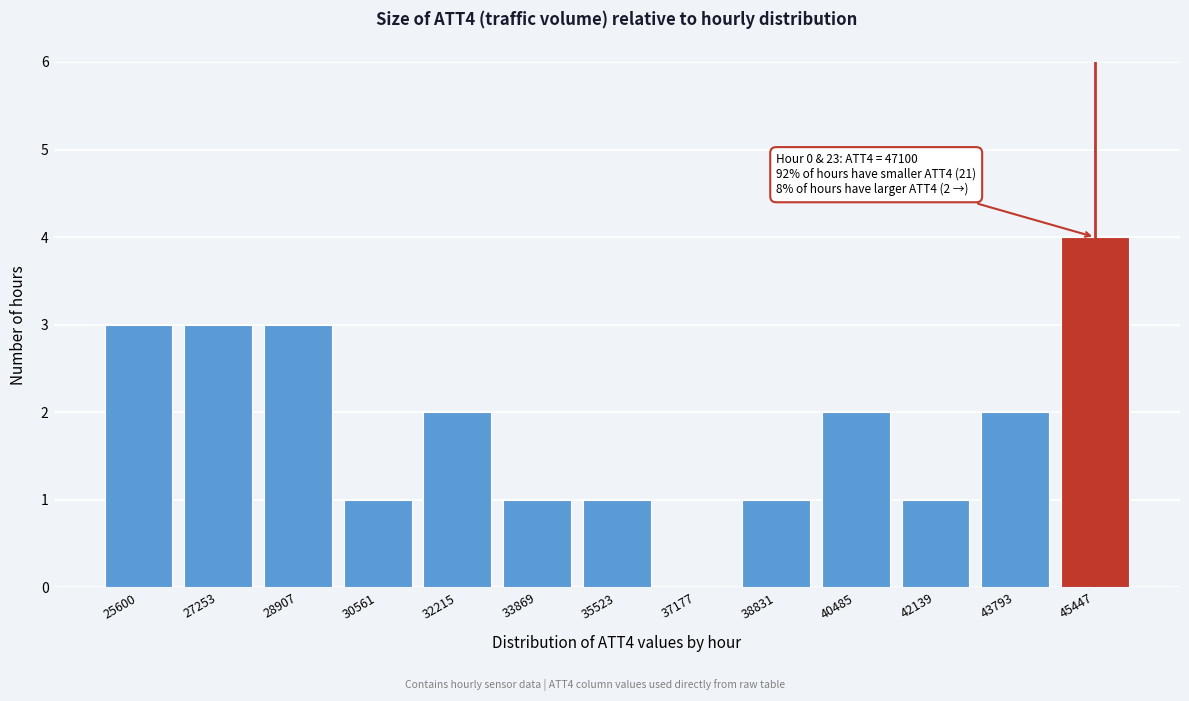

Reading left to right, transcribe all the data shown in this chart.

25600=3	27253=3	28907=3	30561=1	32215=2	33869=1	35523=1	37177=0	38831=1	40485=2	42139=1	43793=2	45447=4